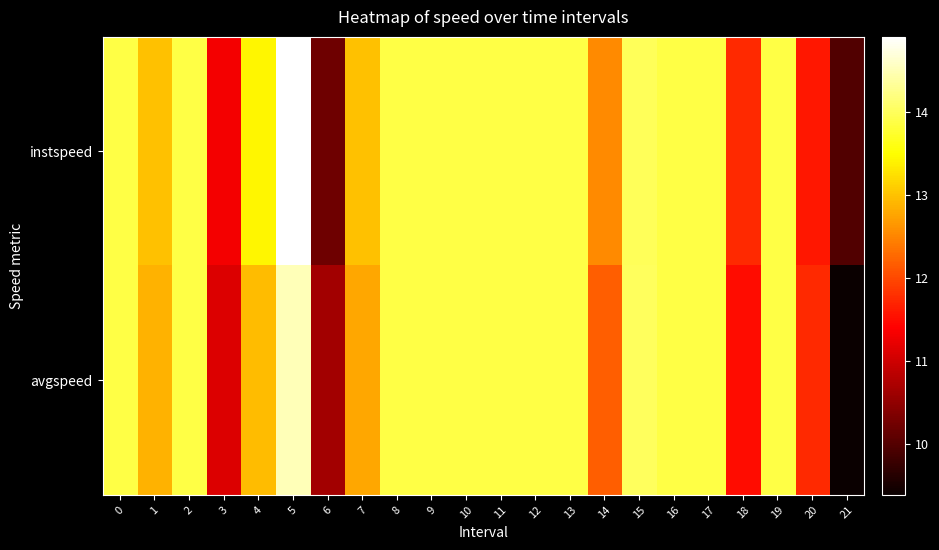

How many data points does each series have?

22